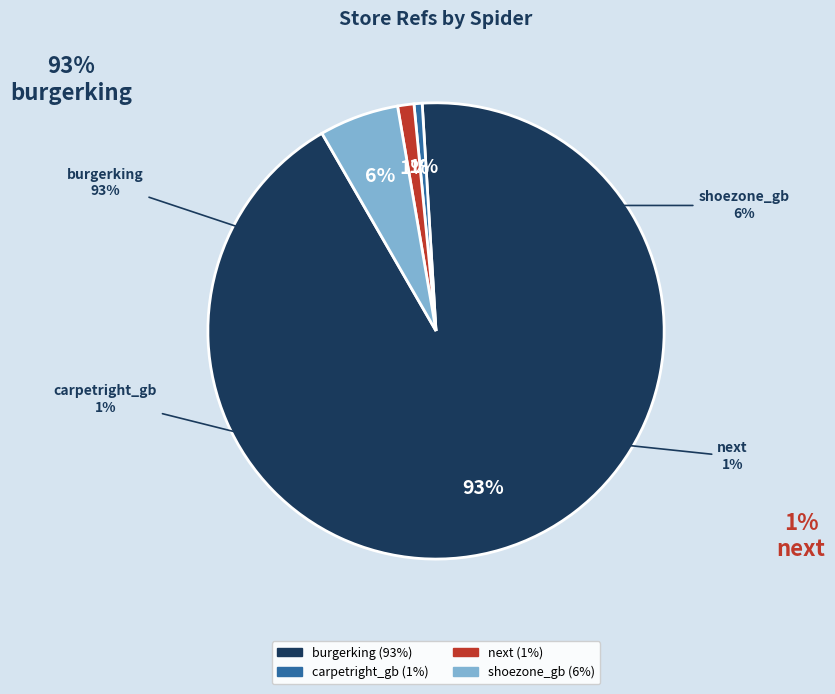

What is the smallest slice in the pie chart?

carpetright_gb